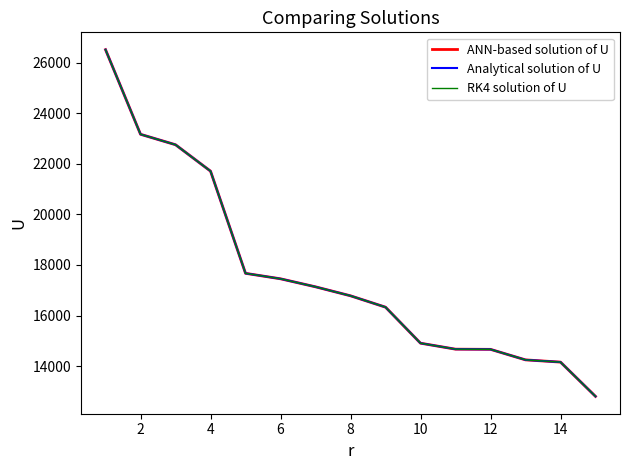

Does the chart display data point markers on the line(s)?

No